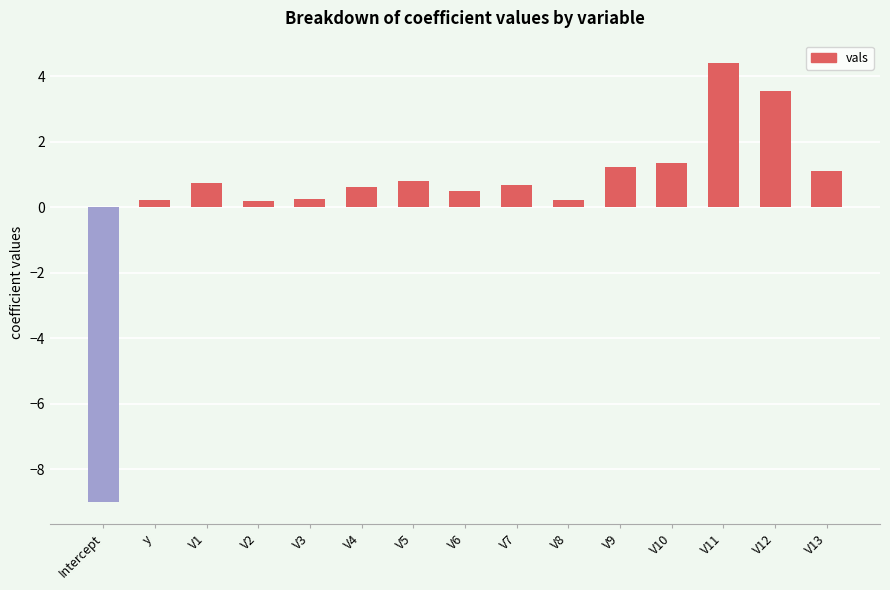

What is the change in value from V5 to V9?

+0.4